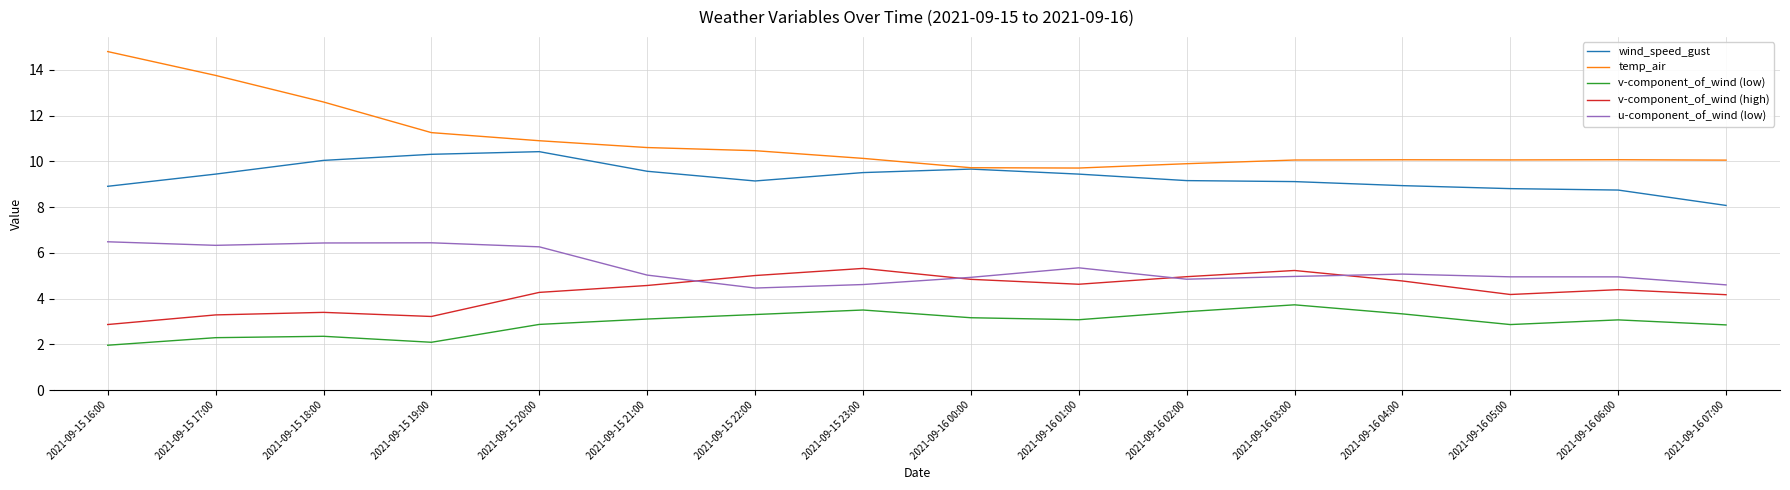

What value does the wind_speed_gust series have at 2021-09-16 02:00?

9.2